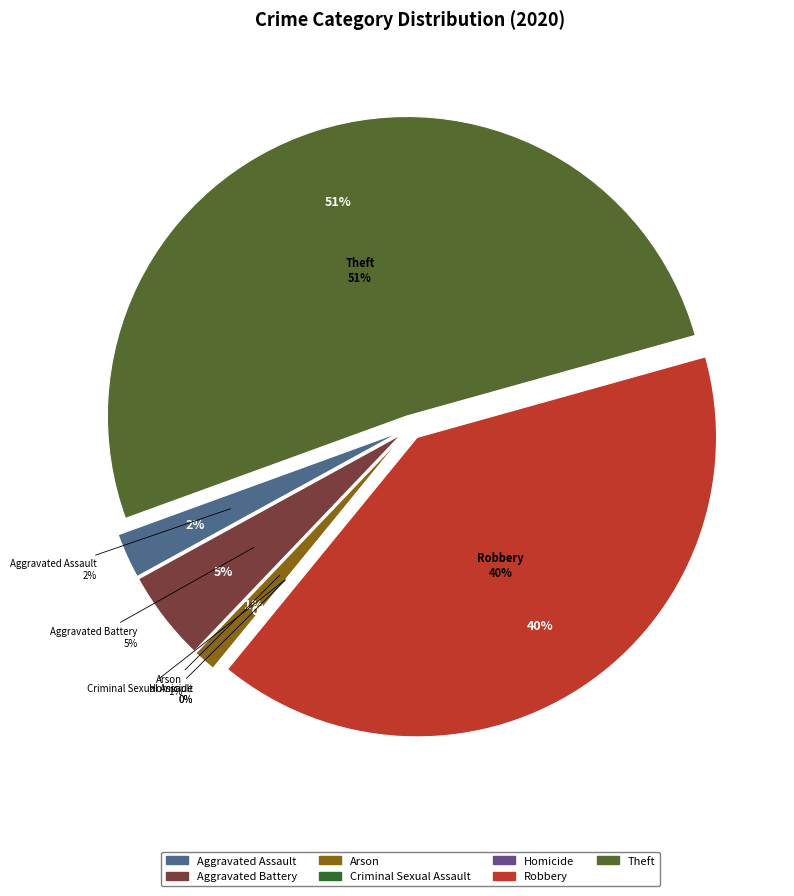

How many segments does this pie chart have?

7